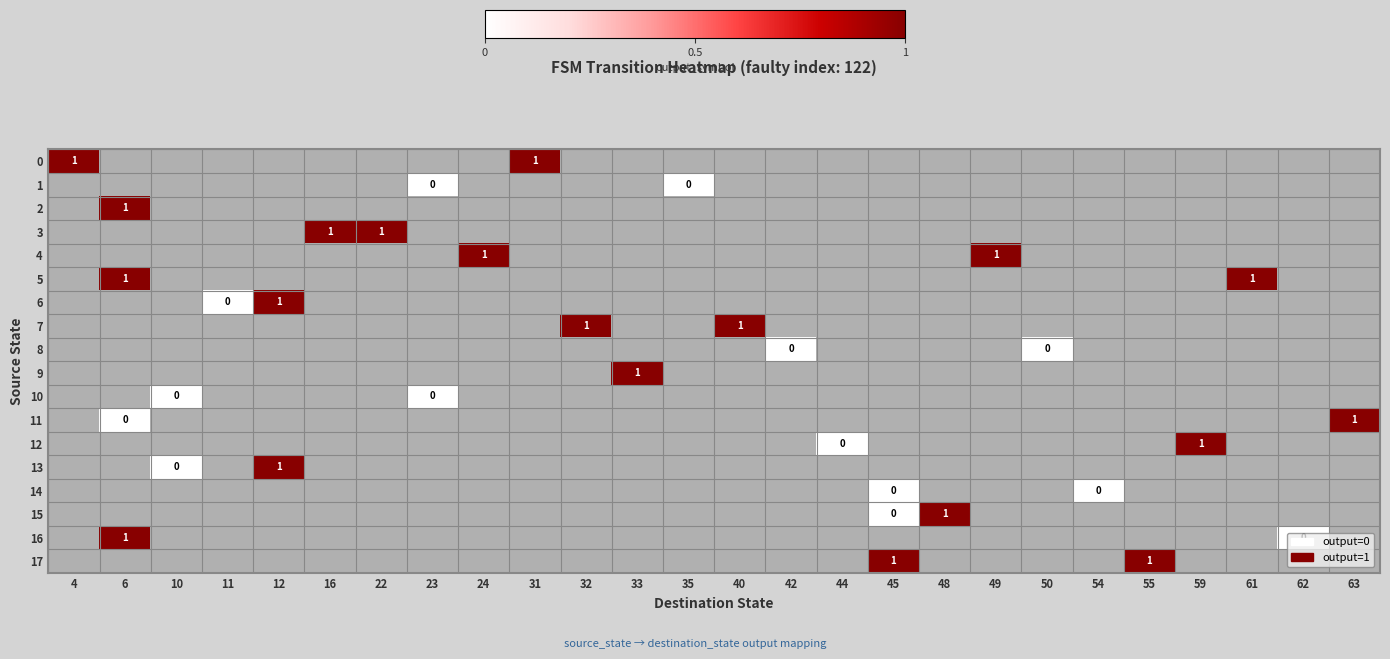

List the labels in order of 9 value, largest first.

4, 6, 10, 11, 12, 16, 22, 23, 24, 31, 32, 33, 35, 40, 42, 44, 45, 48, 49, 50, 54, 55, 59, 61, 62, 63